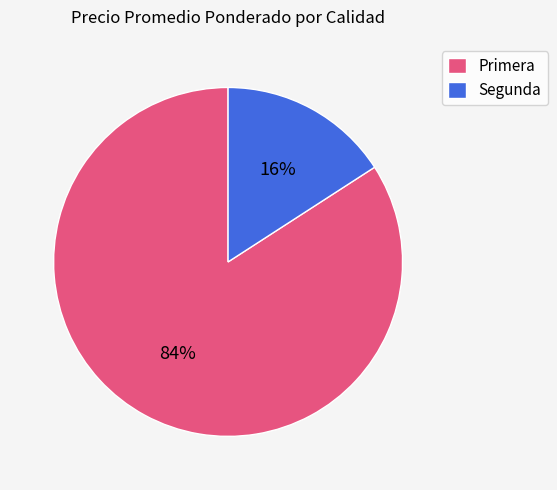

To the nearest percent, what is the difference between the Segunda and Primera slice percentages?

68%